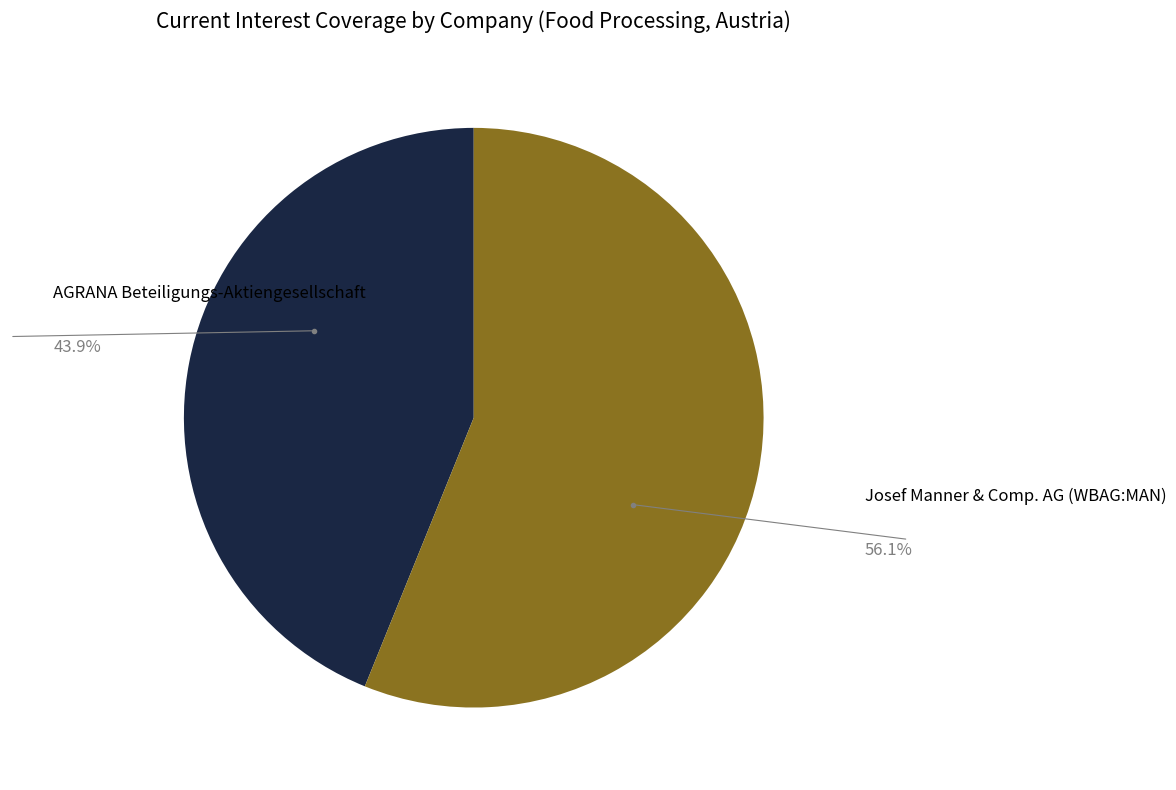

How many slices are in this pie chart?

2